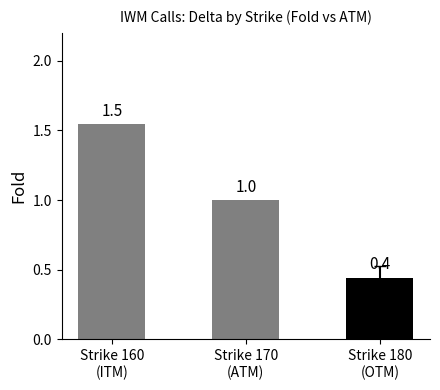

Which category has the highest value across all series?

Strike 160
(ITM)